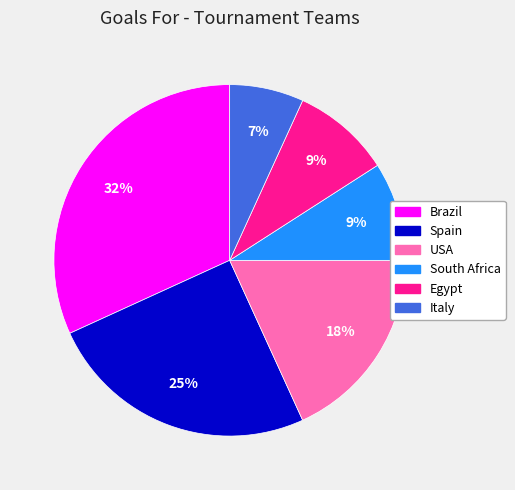

To the nearest percent, what is the average slice percentage?

17%